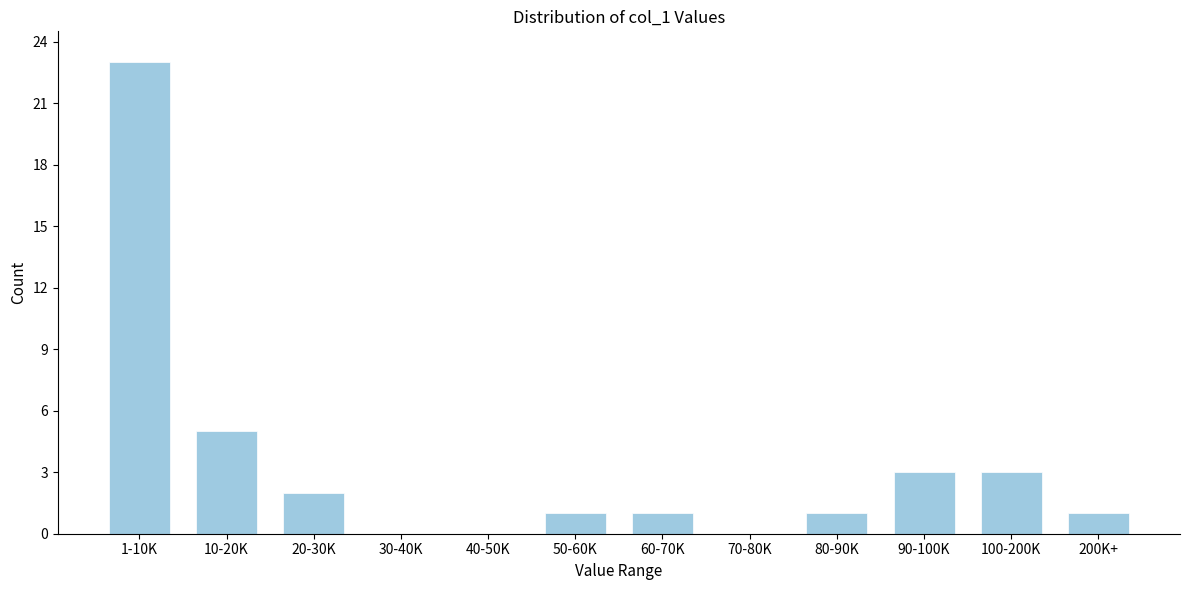

Reading right to left, what are all the values shown in this chart?

200K+=1	100-200K=3	90-100K=3	80-90K=1	70-80K=0	60-70K=1	50-60K=1	40-50K=0	30-40K=0	20-30K=2	10-20K=5	1-10K=23